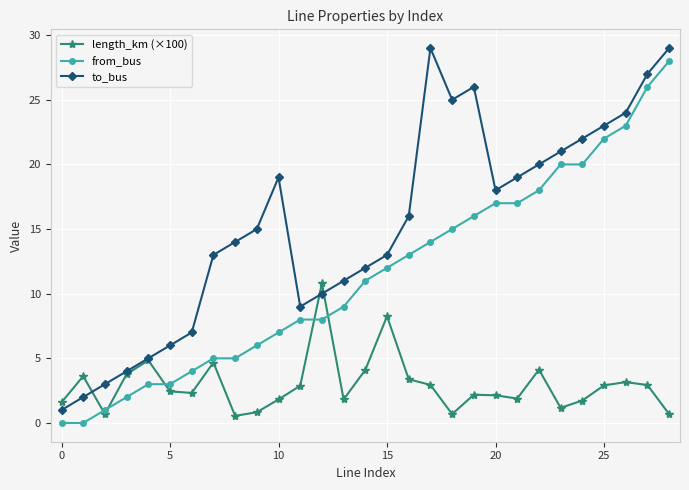

What is the difference between the maximum and minimum values in the from_bus series?

28.0